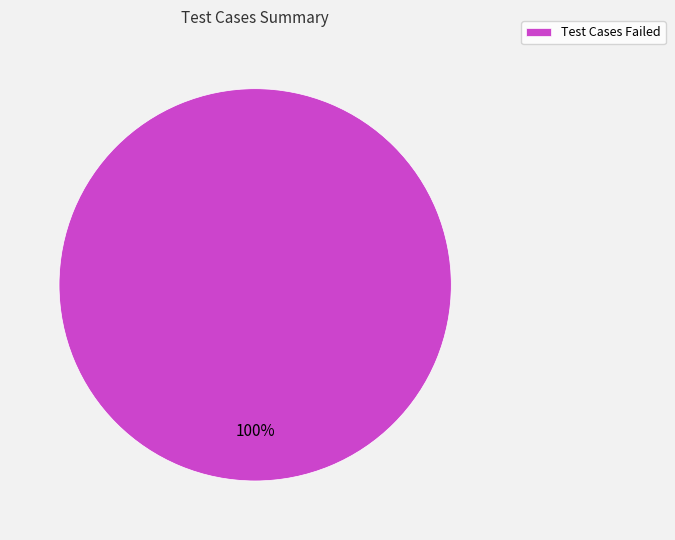

Is there any slice that represents more than half of the pie?

Yes